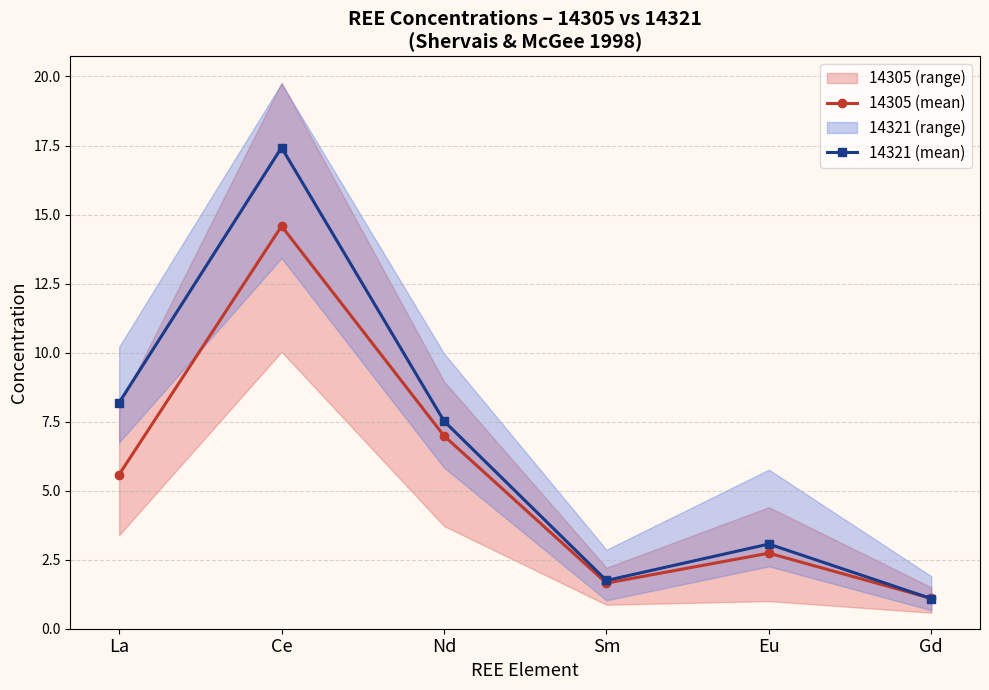

The 14321 (mean) series shows 3.1 at Eu. True or false?

True